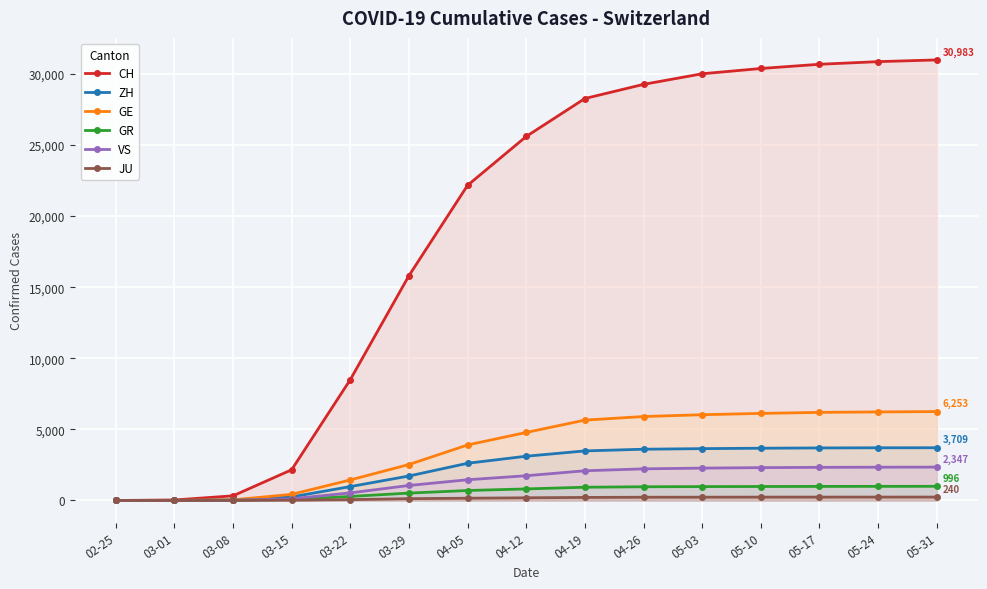

What is the value of the JU point at the 9th from the left?

215